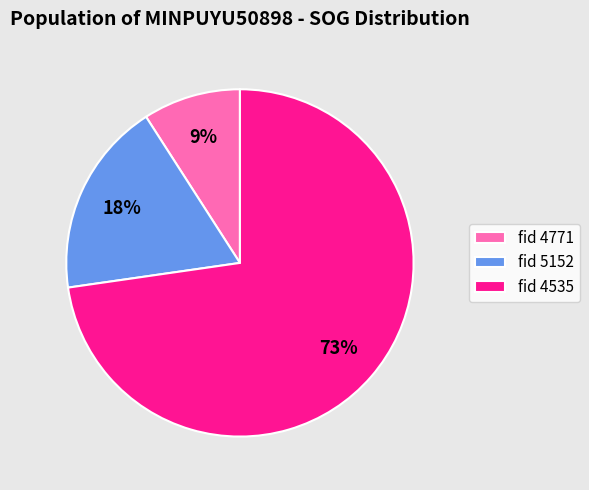

To the nearest percent, what is the difference between the largest and smallest slice percentages?

64%